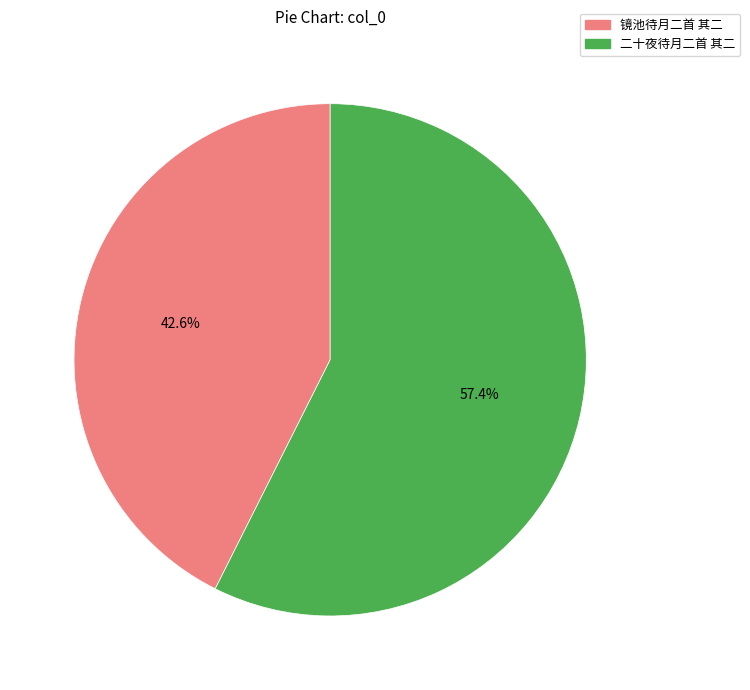

Rank the categories by value from highest to lowest.

二十夜待月二首 其二, 镜池待月二首 其二